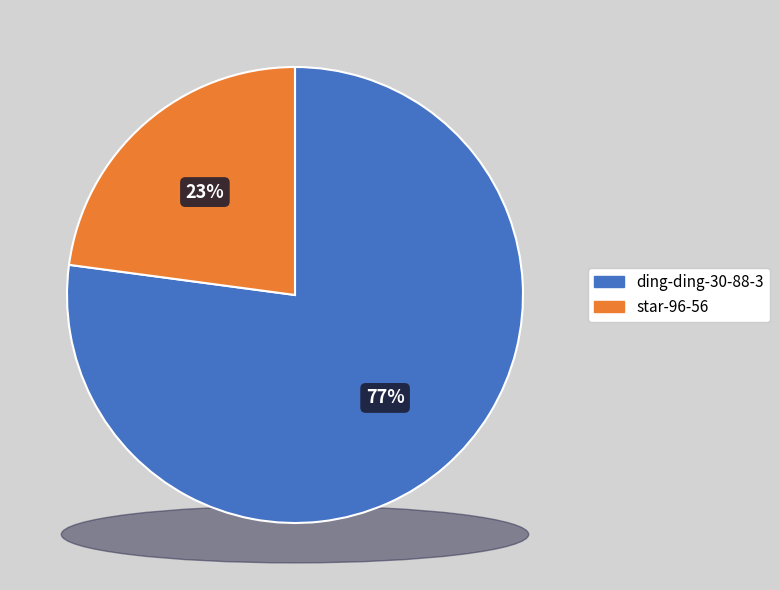

Which category accounts for the majority?

ding-ding-30-88-3